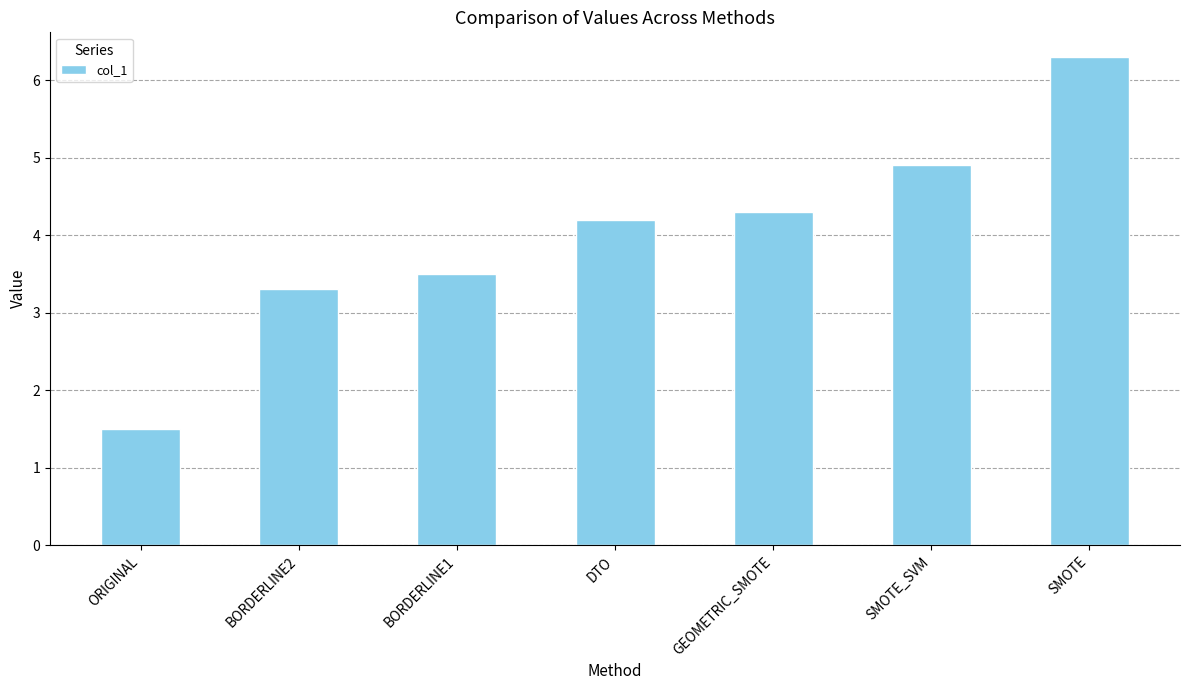

Rank the categories by value from highest to lowest.

SMOTE, SMOTE_SVM, GEOMETRIC_SMOTE, DTO, BORDERLINE1, BORDERLINE2, ORIGINAL